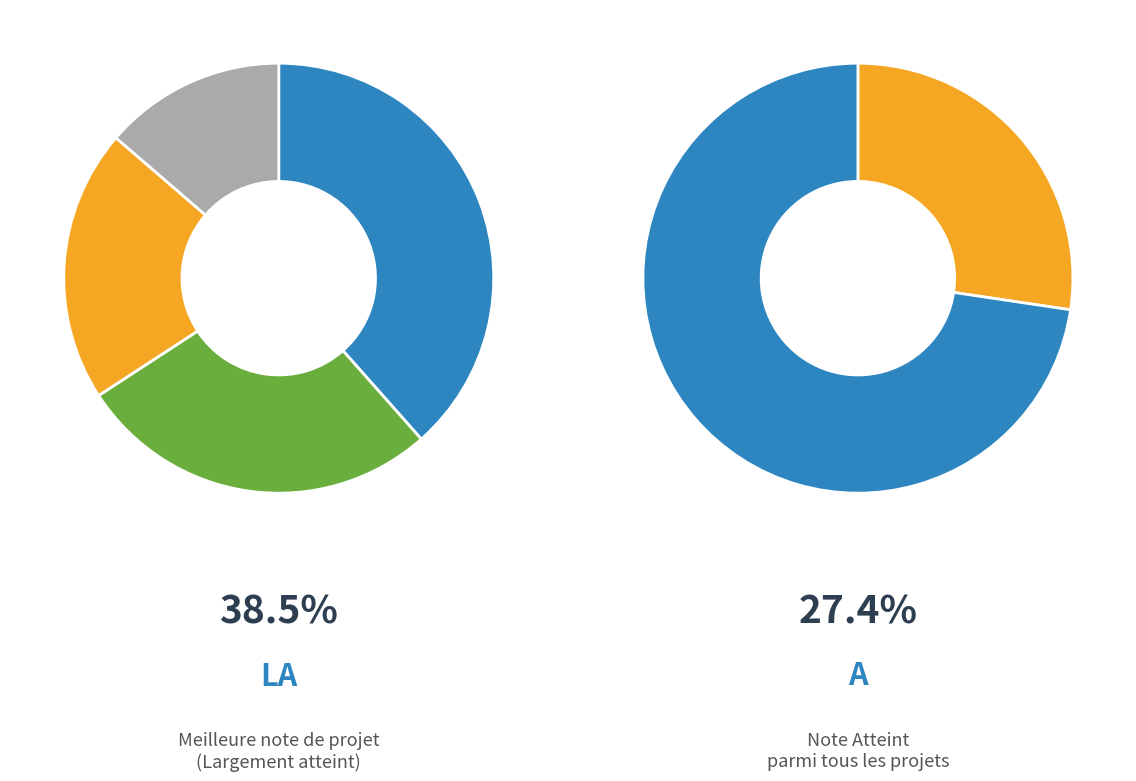

To the nearest percent, what is the difference between the largest and smallest slice percentages?

25%